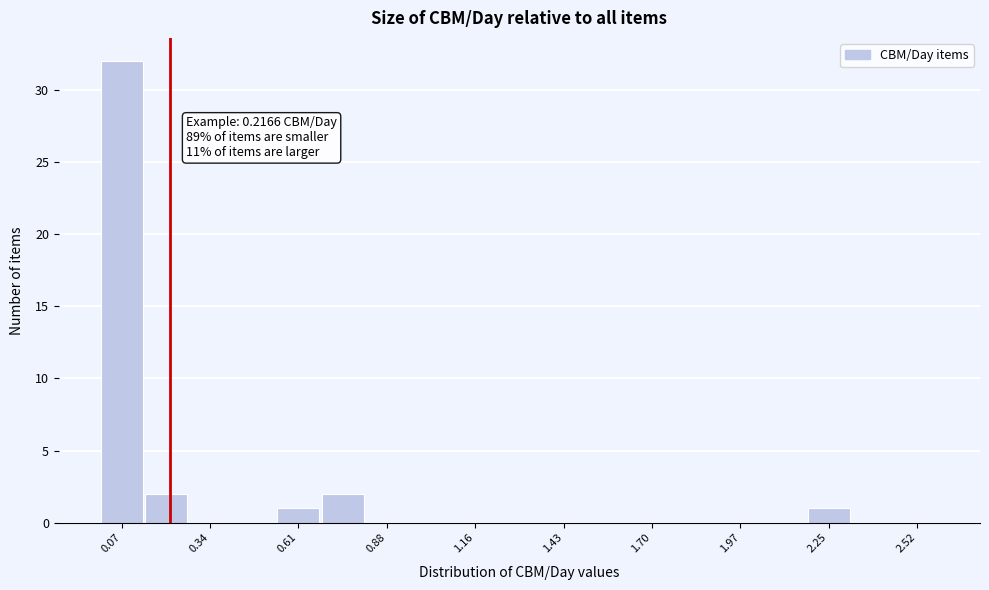

Read against the x-axis, roughly where is the centre of the tallest bar?

0.05